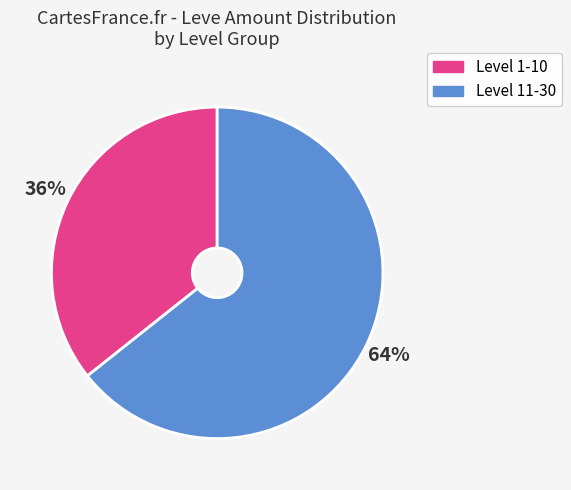

Does any single category account for the majority?

Yes